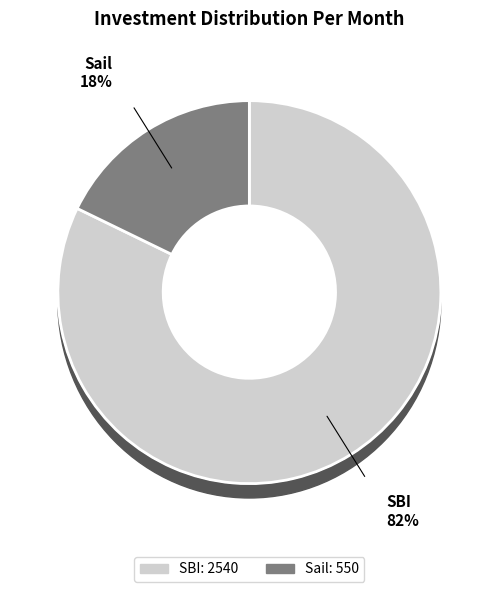

True or false: Sail accounts for 12% of the total.

False